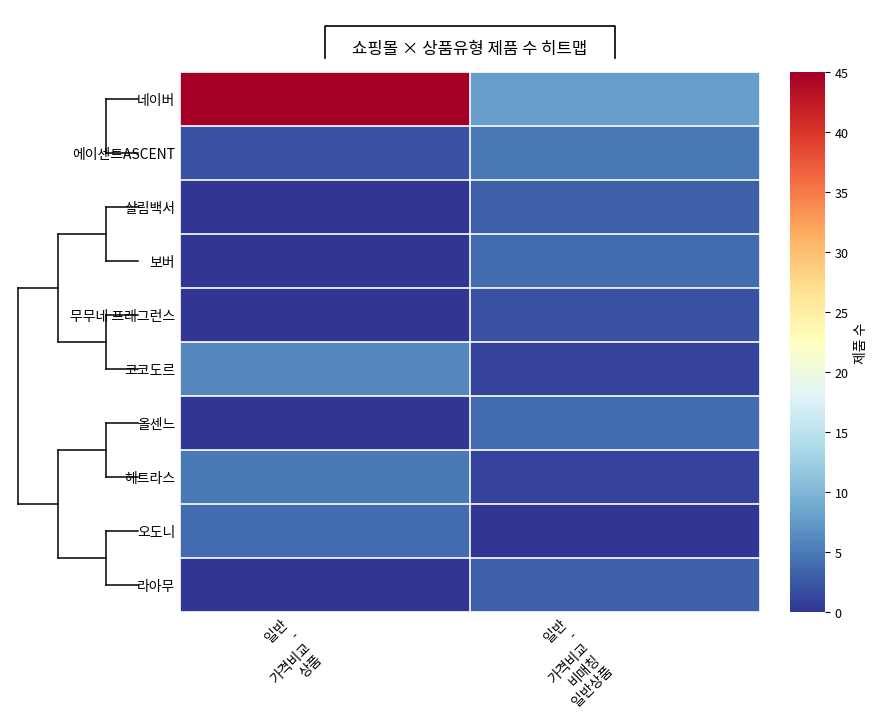

Is the value of 에이센트ASCENT at 일반 - 가격비교 상품 greater than the value of 오도니 at 일반 - 가격비교 비매칭 일반상품?

Yes